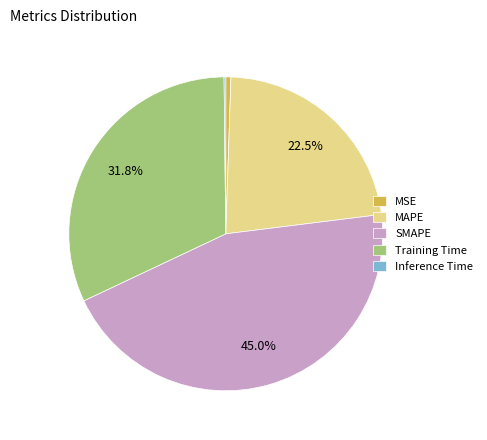

Is there a majority slice in this chart?

No